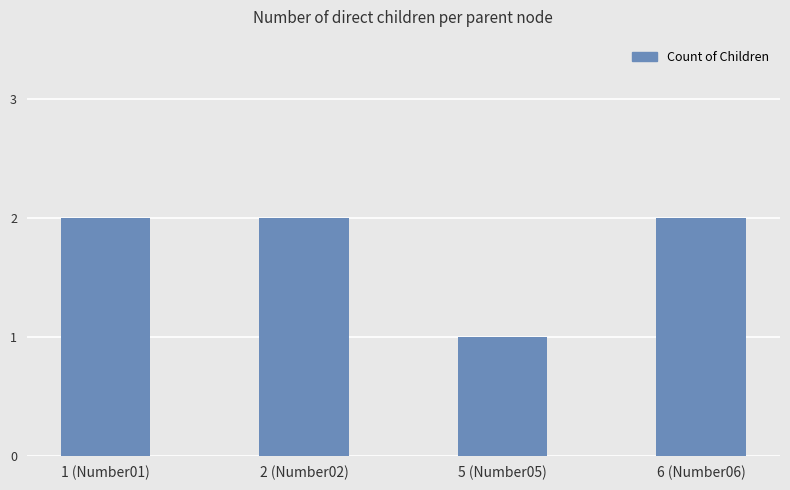

Where is the data nearest to the value 1?

5 (Number05)